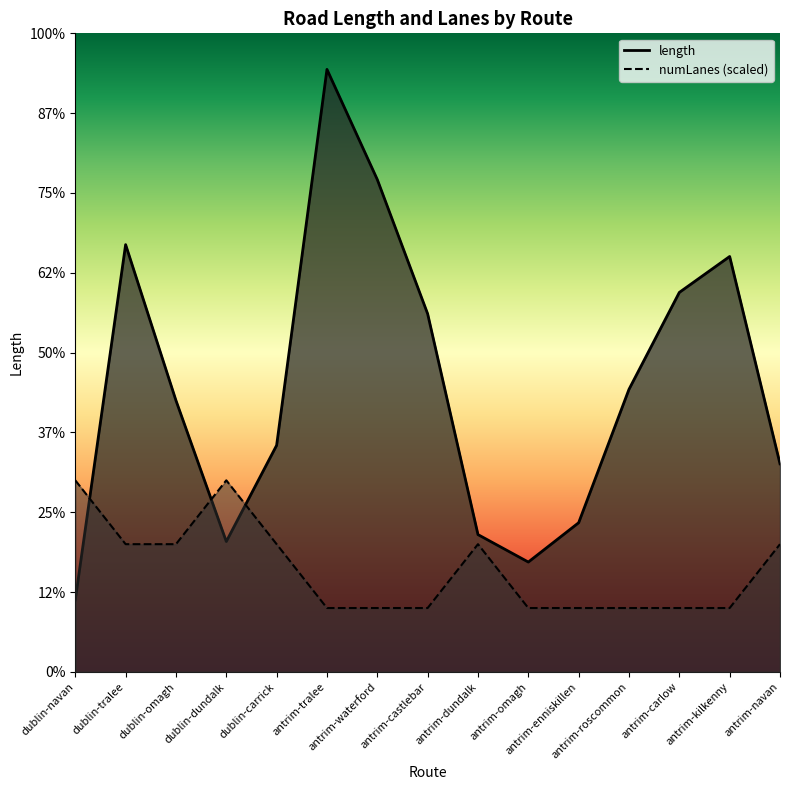

What is the sum of the numLanes values at dublin-carrick and antrim-tralee?

1200.0